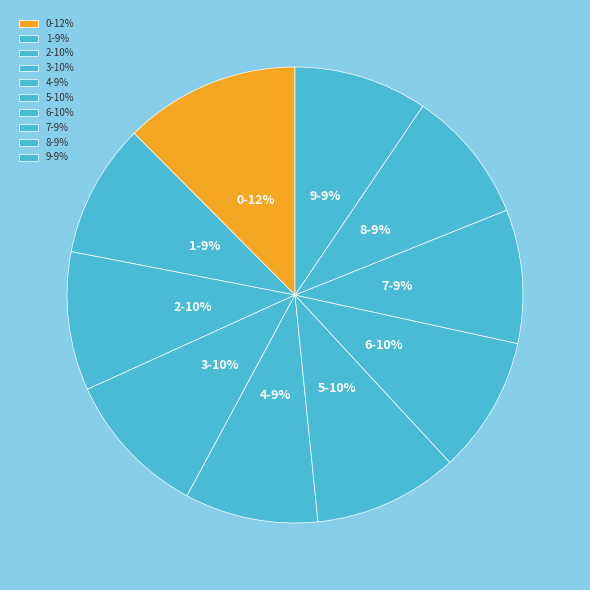

Is there a majority slice in this chart?

No